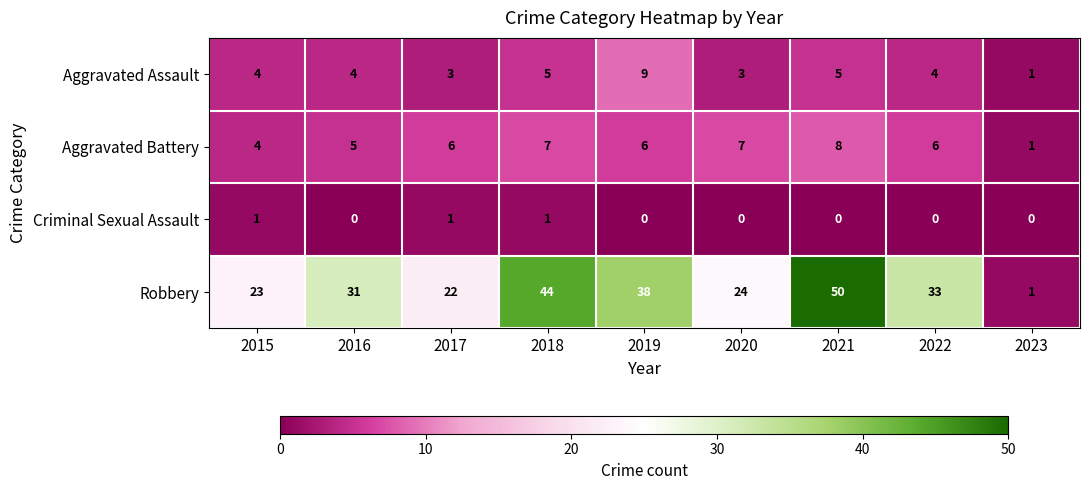

Which series has the largest range (max minus min)?

Robbery